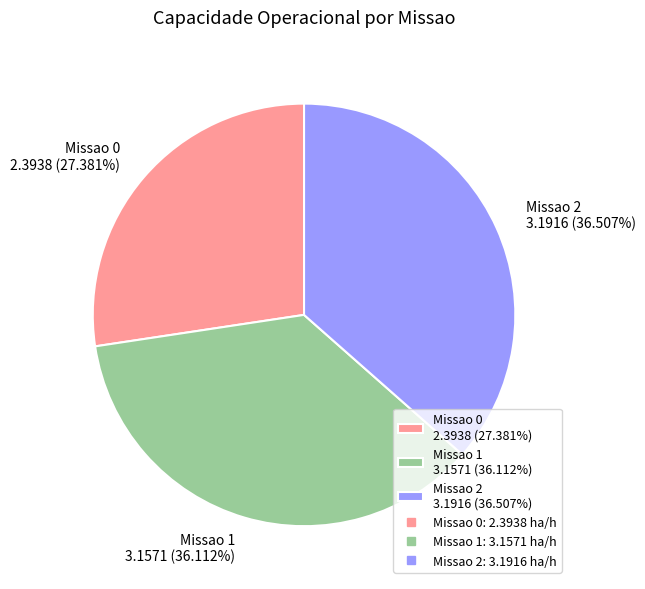

How many slices are in this pie chart?

3